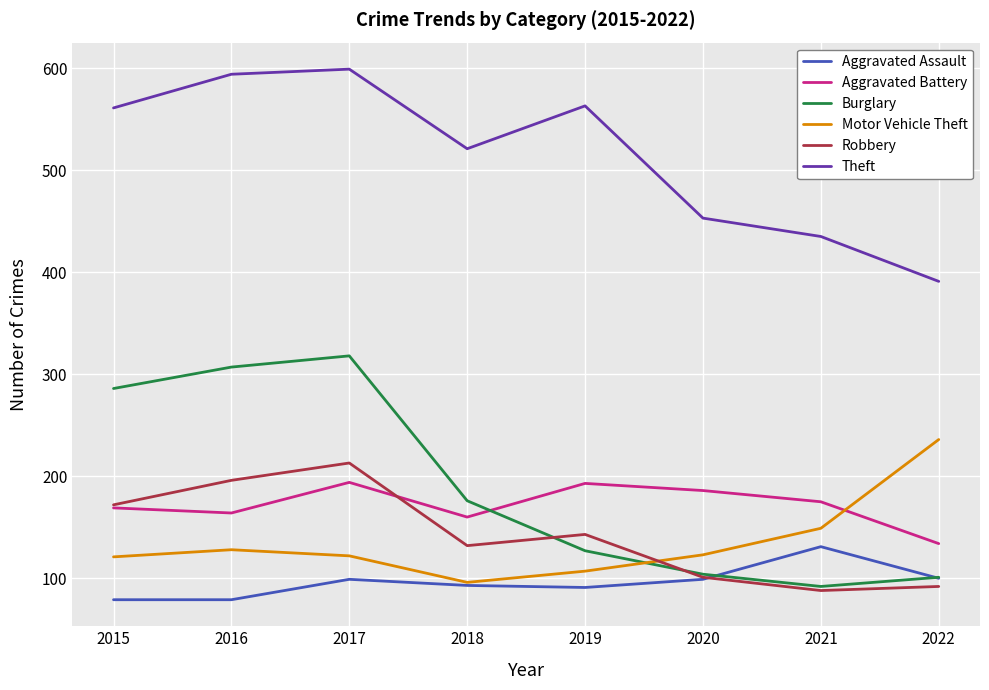

What is the difference between the Theft values at 2018 and 2017?

78